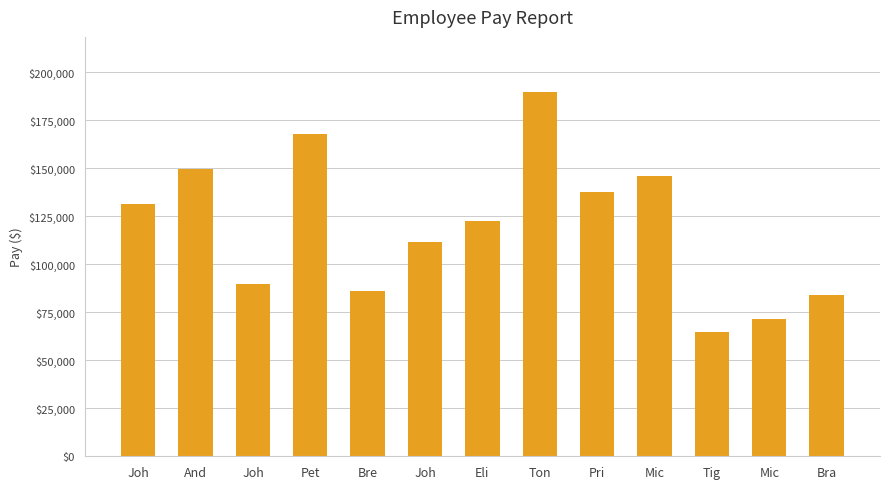

Are the bars grouped side by side (vs. stacked)?

No